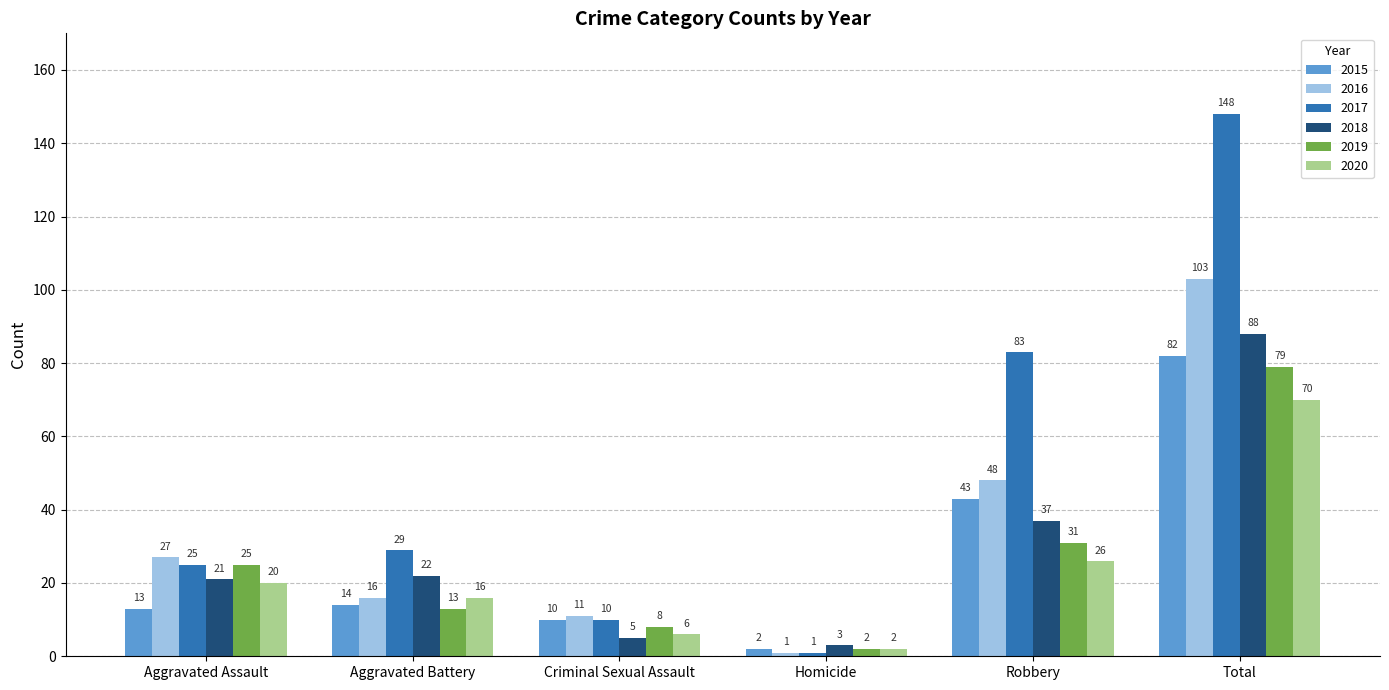

What is the average value of the 2017 series?

49